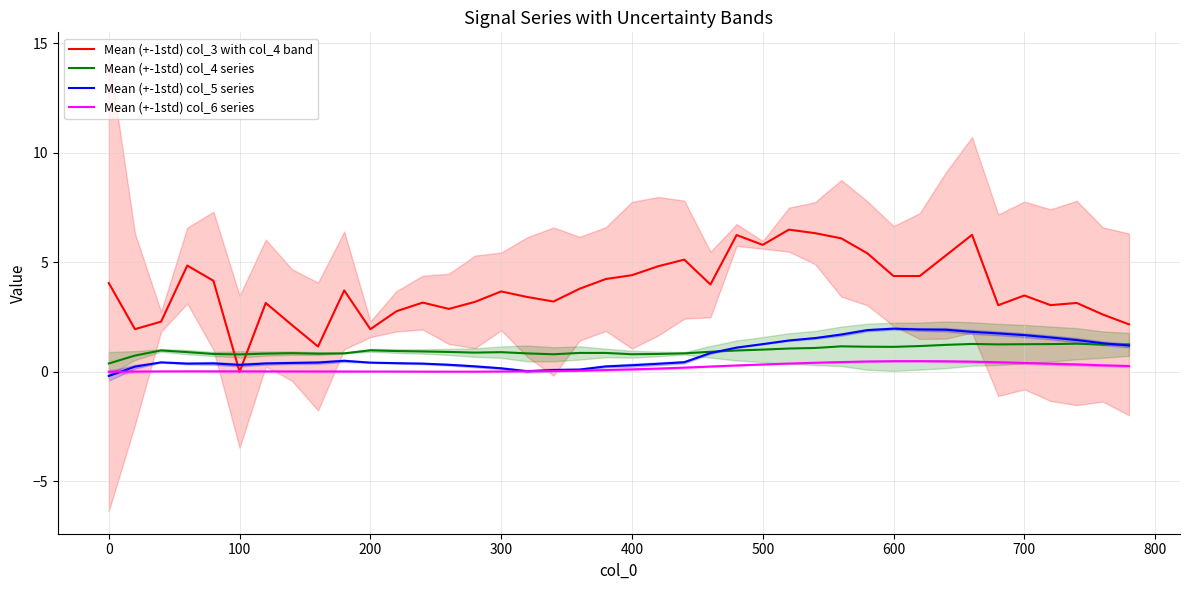

What is the maximum value for Mean (+-1std) col_6 series?

0.5